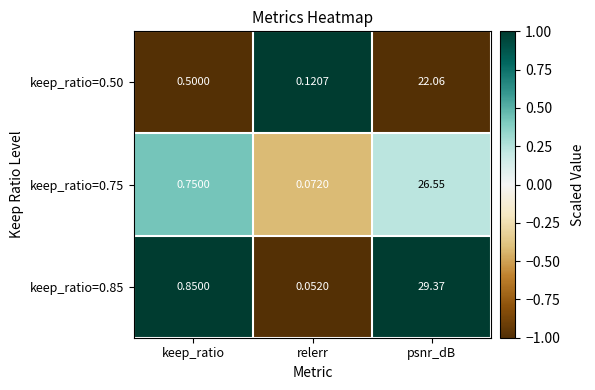

At which label is keep_ratio=0.85 closest to 14?

keep_ratio